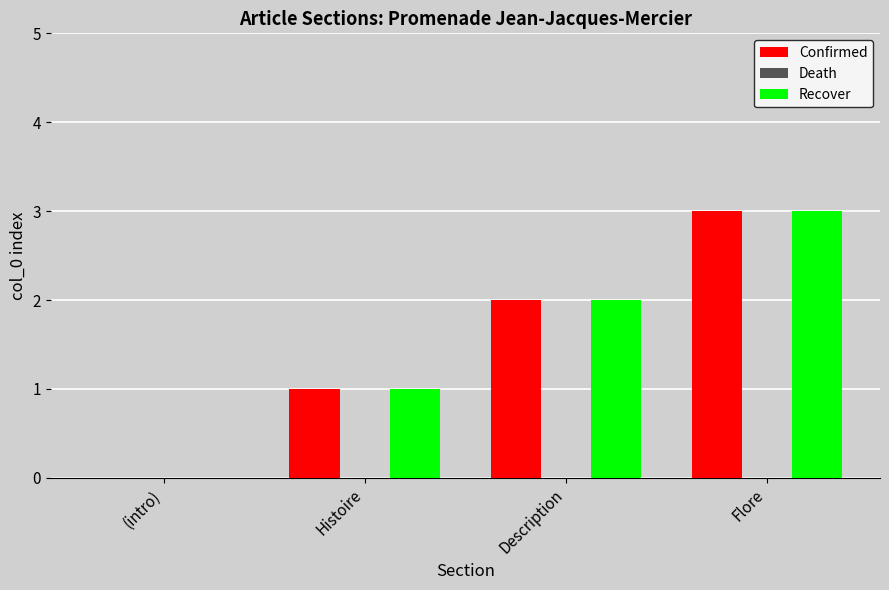

At which category is the sum across all series the highest?

Flore